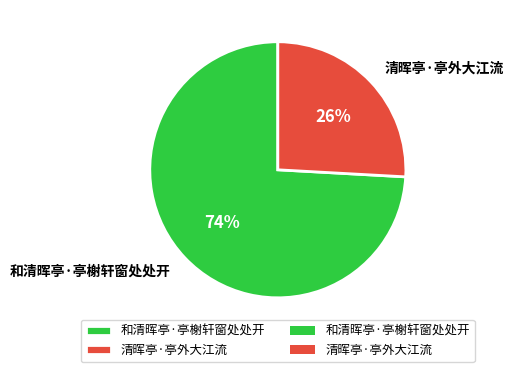

To the nearest percent, what percentage of the pie is 清晖亭·亭外大江流?

26%